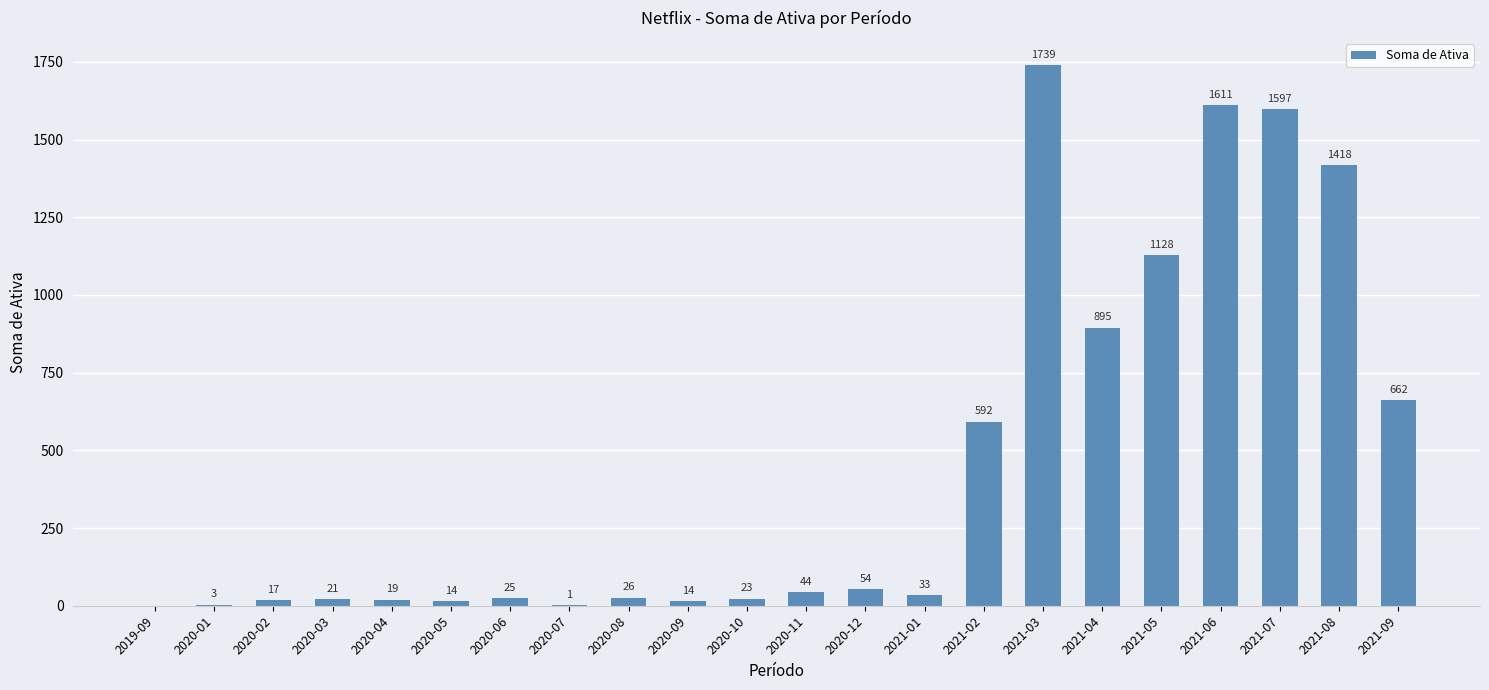

Which has a higher value, 2020-06 or 2021-08?

2021-08